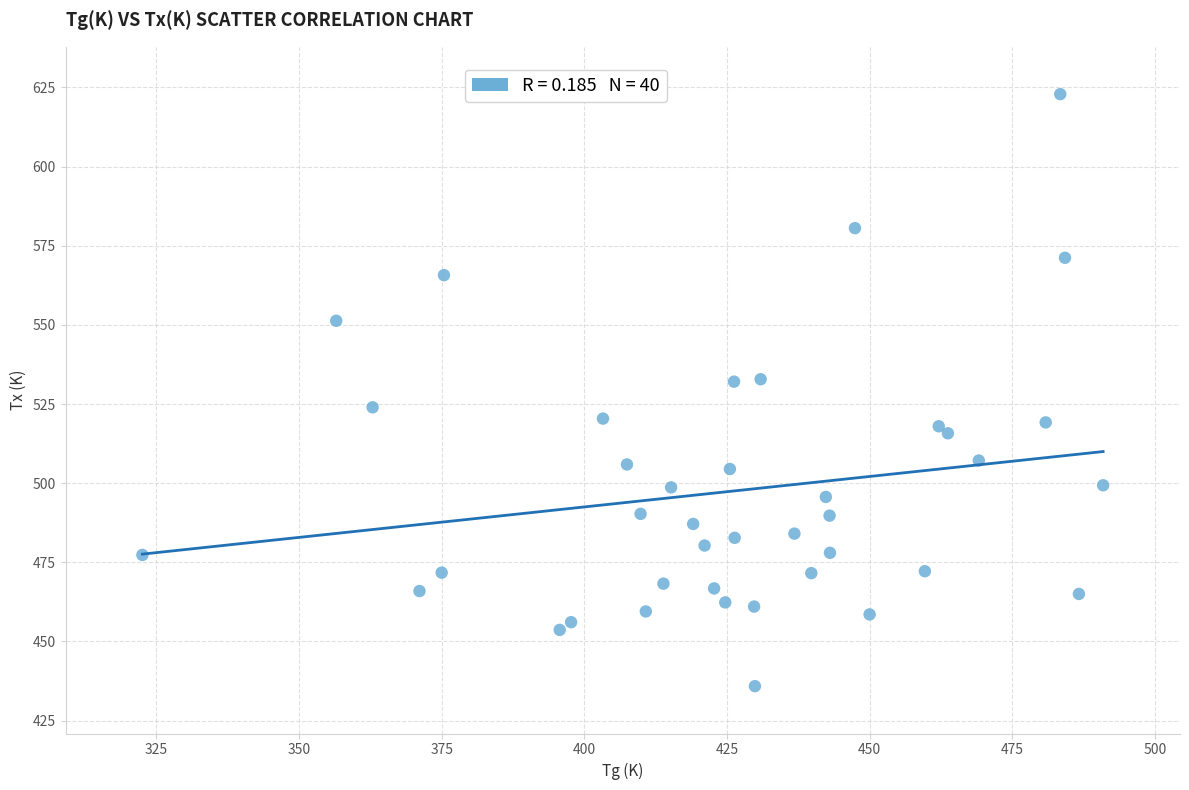

What is the range of Y values (max minus min)?

187.0